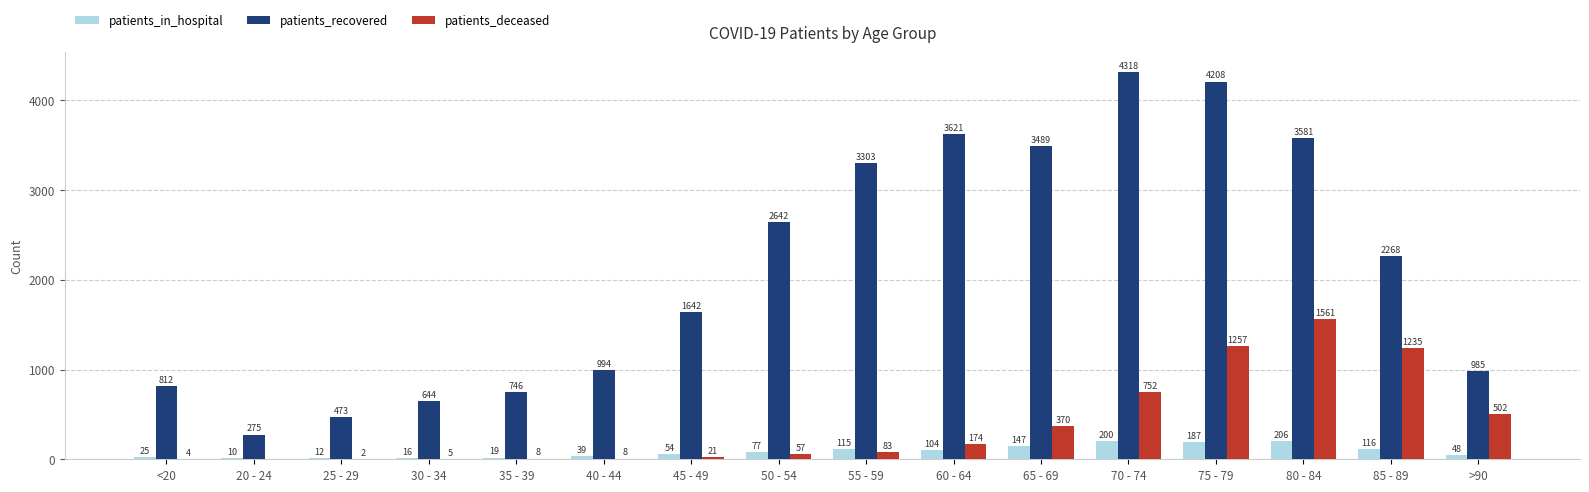

How many groups of bars are there?

16